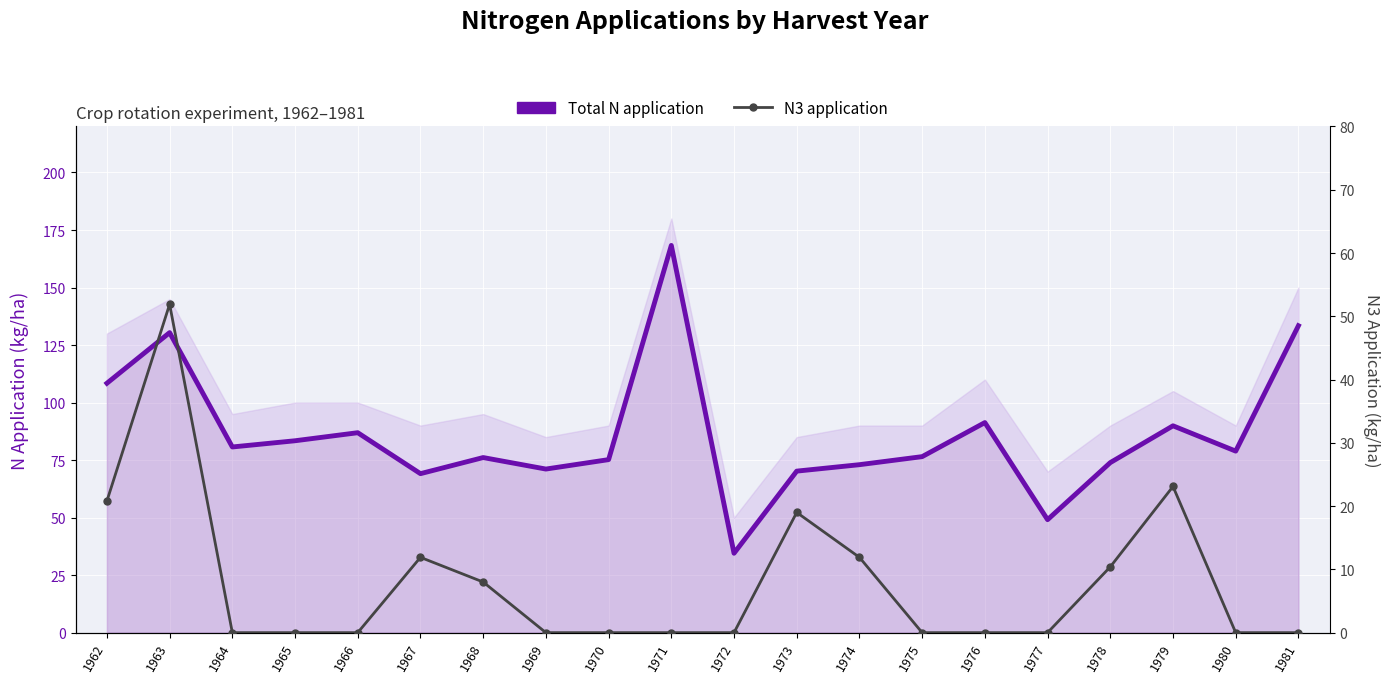

What is the average value of the Total N application series?

86.0